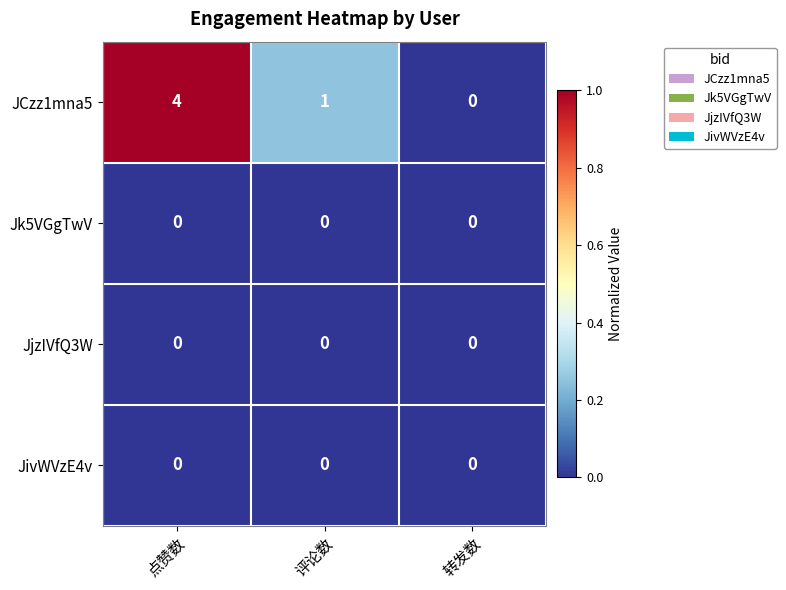

At which category is the sum across all series the highest?

点赞数